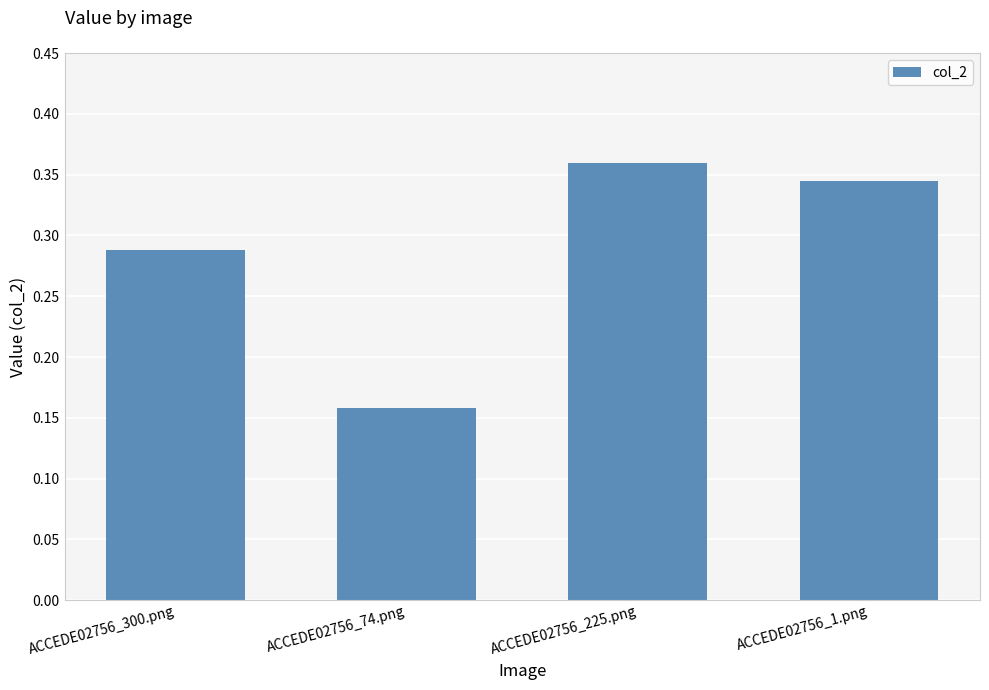

Where is the data nearest to the value 0?

ACCEDE02756_74.png